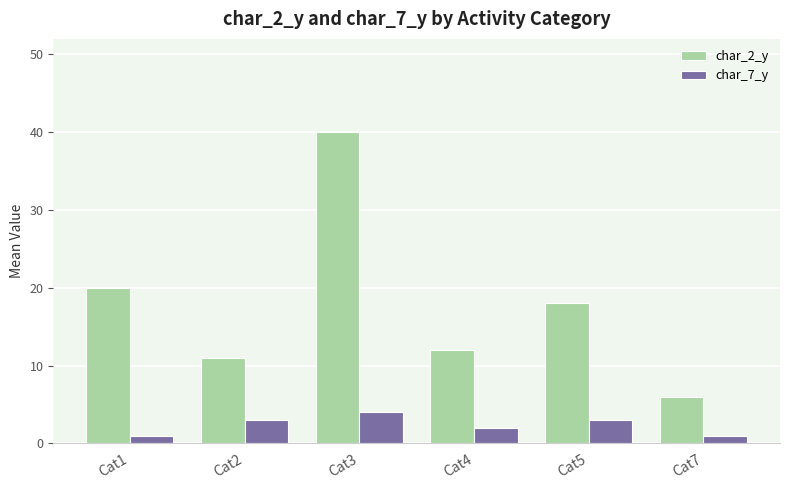

Is it true that char_2_y equals 3 at Cat7?

False